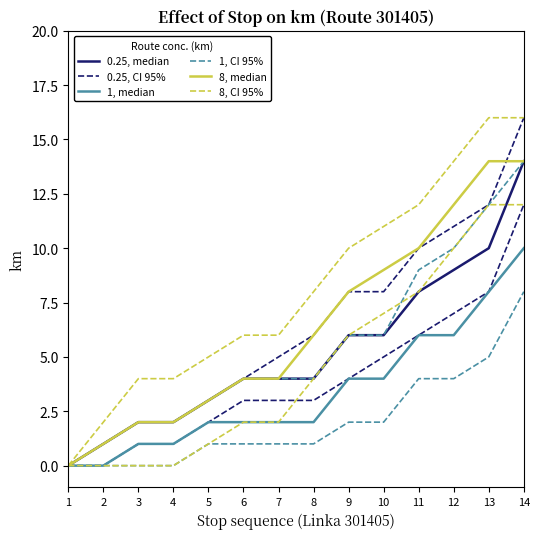

How many lines are shown in the chart?

6